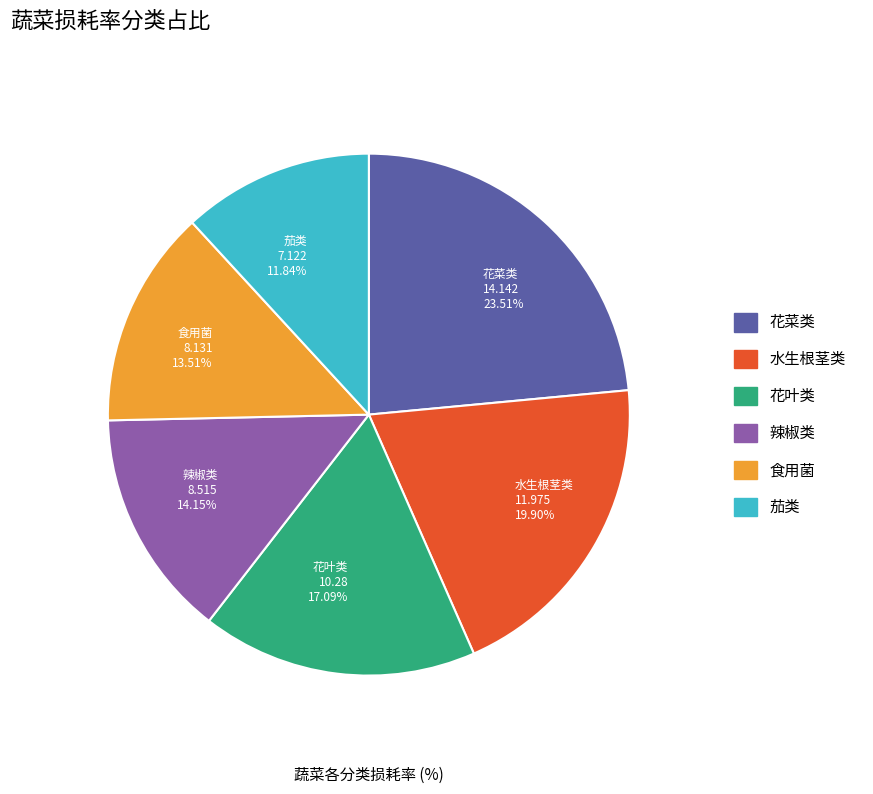

Is there any slice that represents more than half of the pie?

No